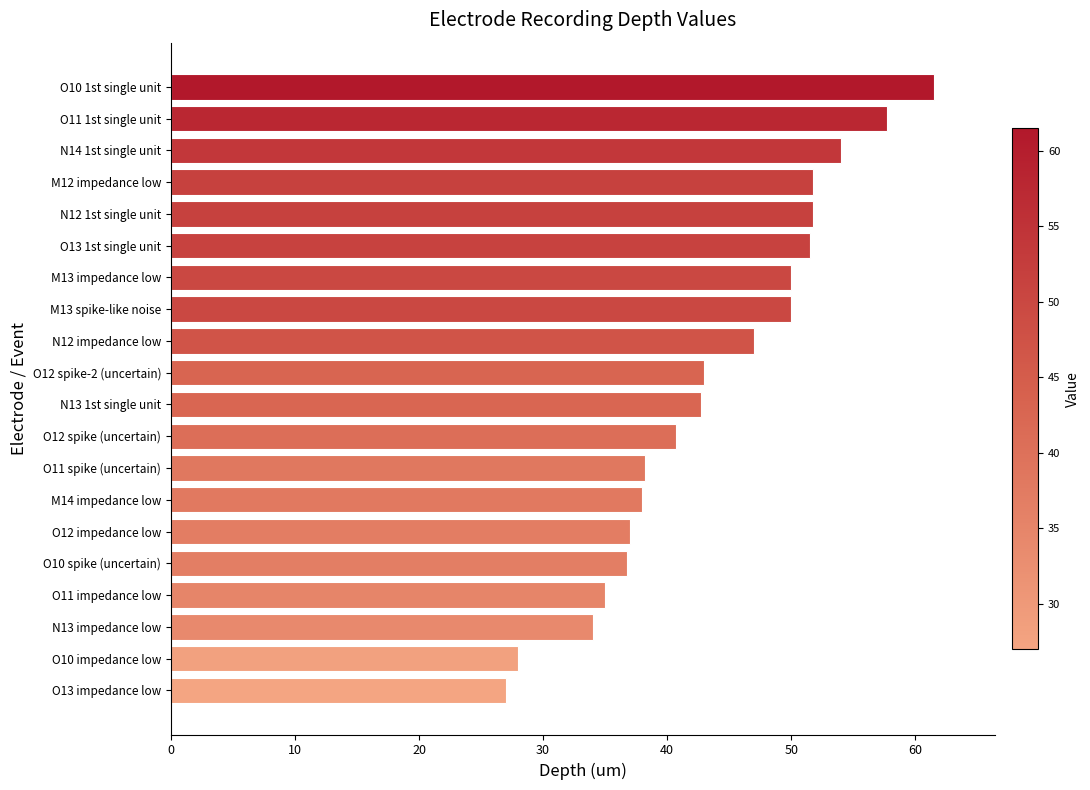

What is the sum of the values at O12 impedance low and O12 spike (uncertain)?

77.8